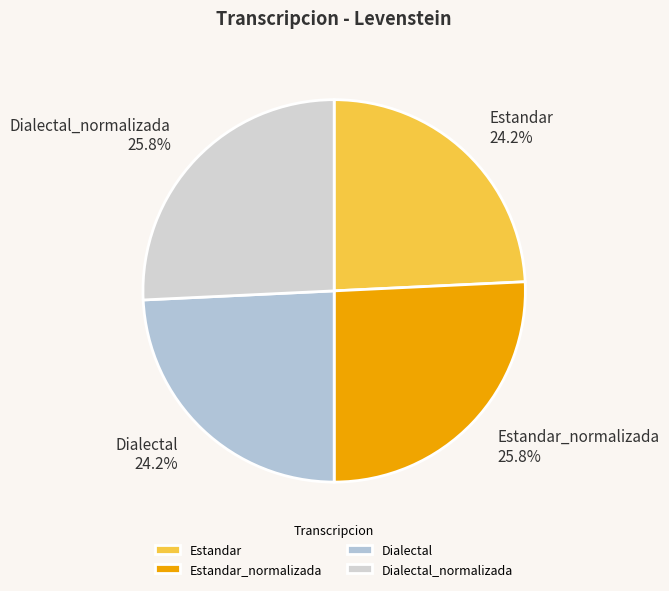

What percentage is NOT represented by Dialectal_normalizada?

74.2%